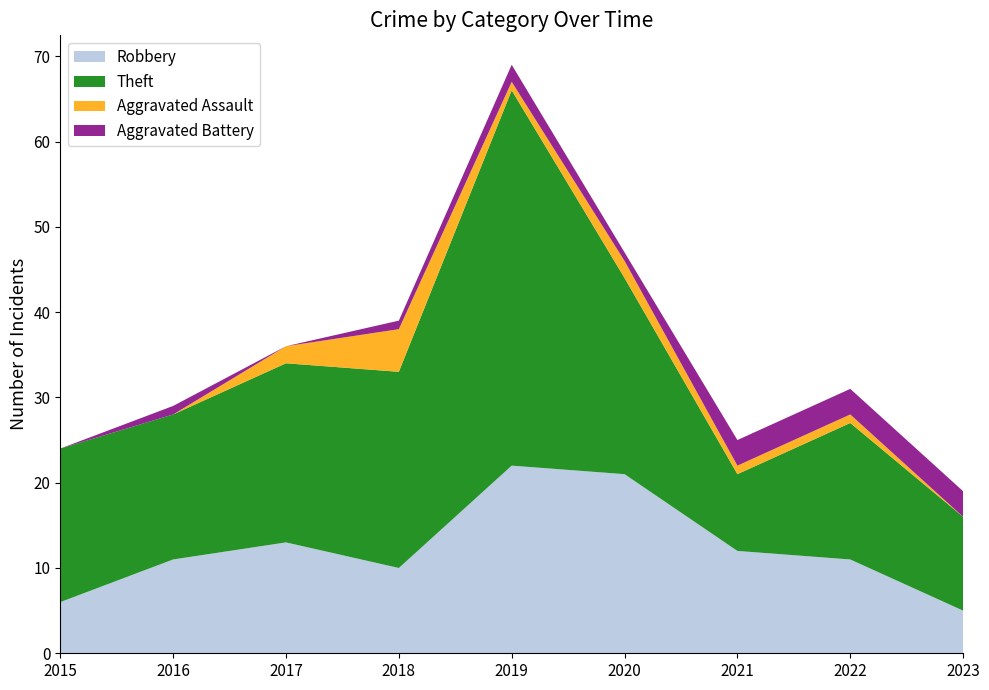

Reading right to left, transcribe all the data shown in this chart.

Robbery: 5	11	12	21	22	10	13	11	6
Theft: 11	16	9	23	44	23	21	17	18
Aggravated Assault: 0	1	1	2	1	5	2	0	0
Aggravated Battery: 3	3	3	1	2	1	0	1	0